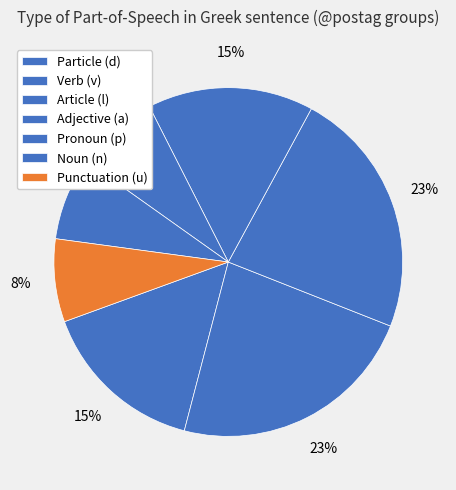

How many segments does this pie chart have?

7